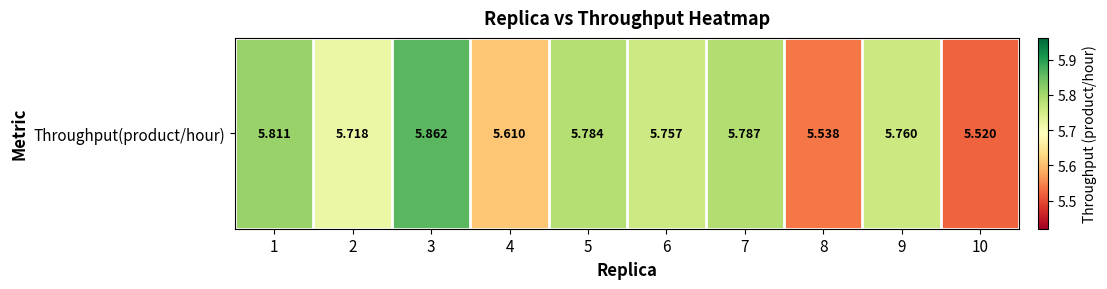

The chart shows a value of 7.5 at 10. True or false?

False